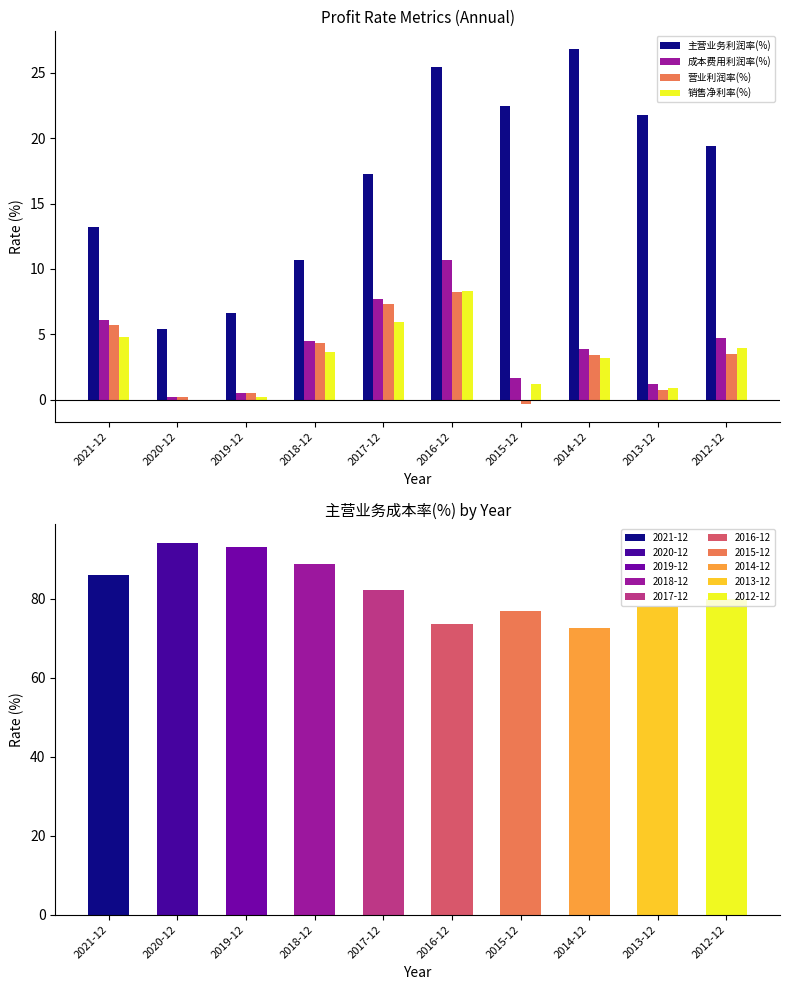

How many values in the 营业利润率(%) series exceed 3?

6